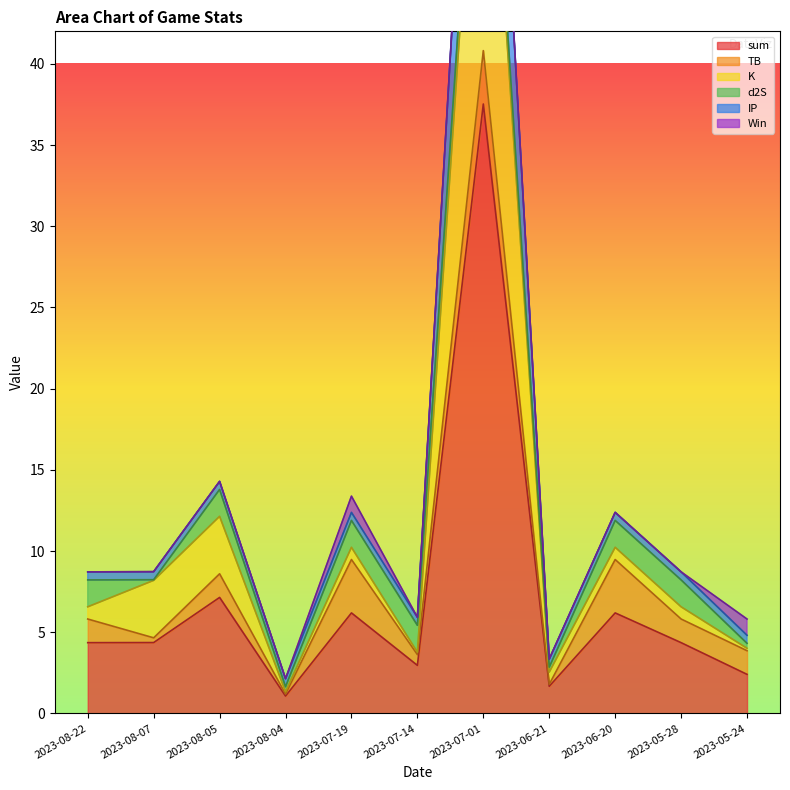

Where is IP nearest to the value 38?

2023-08-05